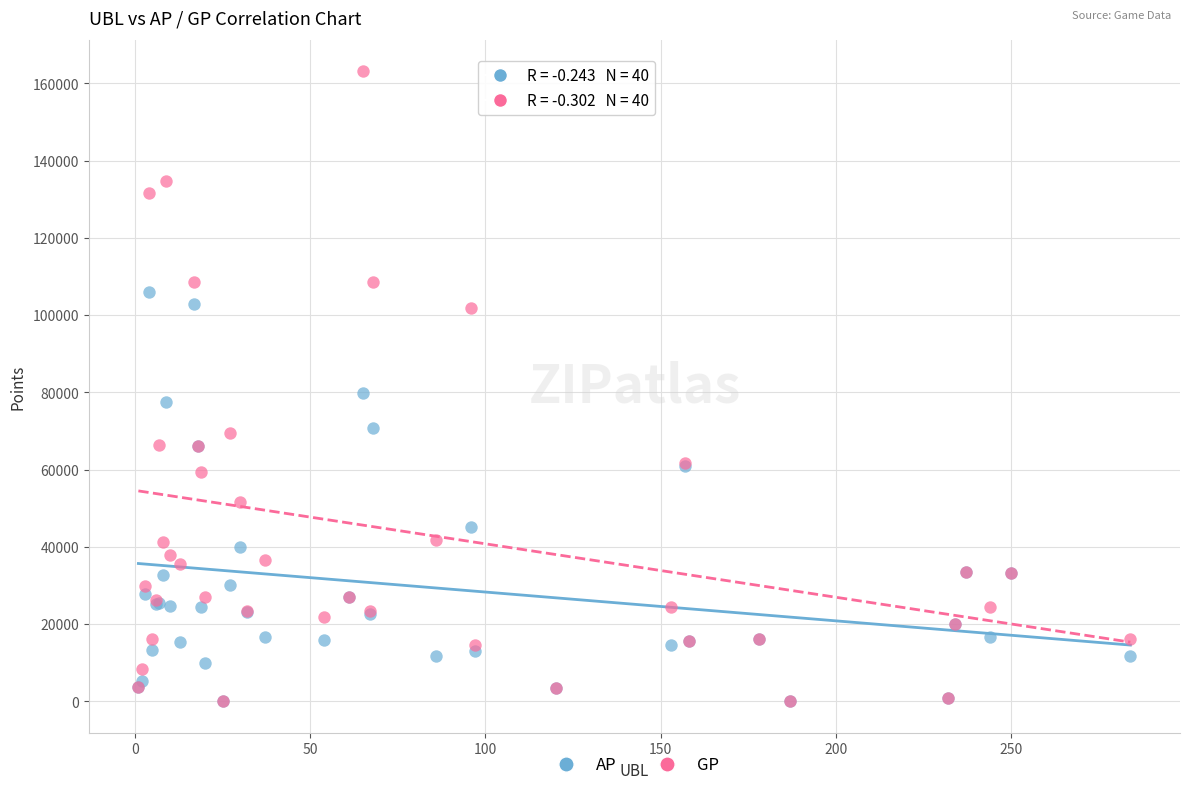

Which series has the widest spread of Y values?

GP